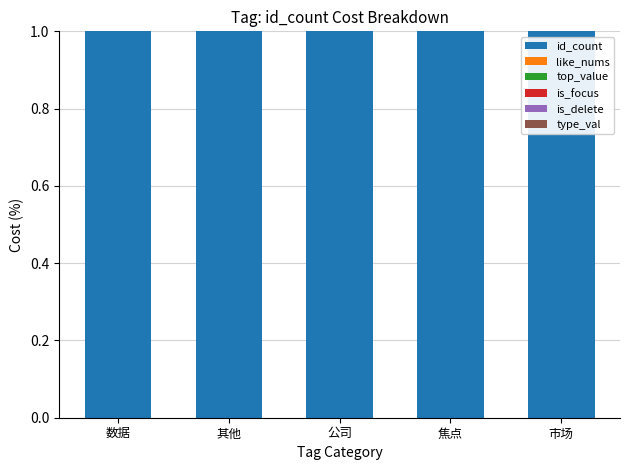

Where is like_nums nearest to the value 0?

数据